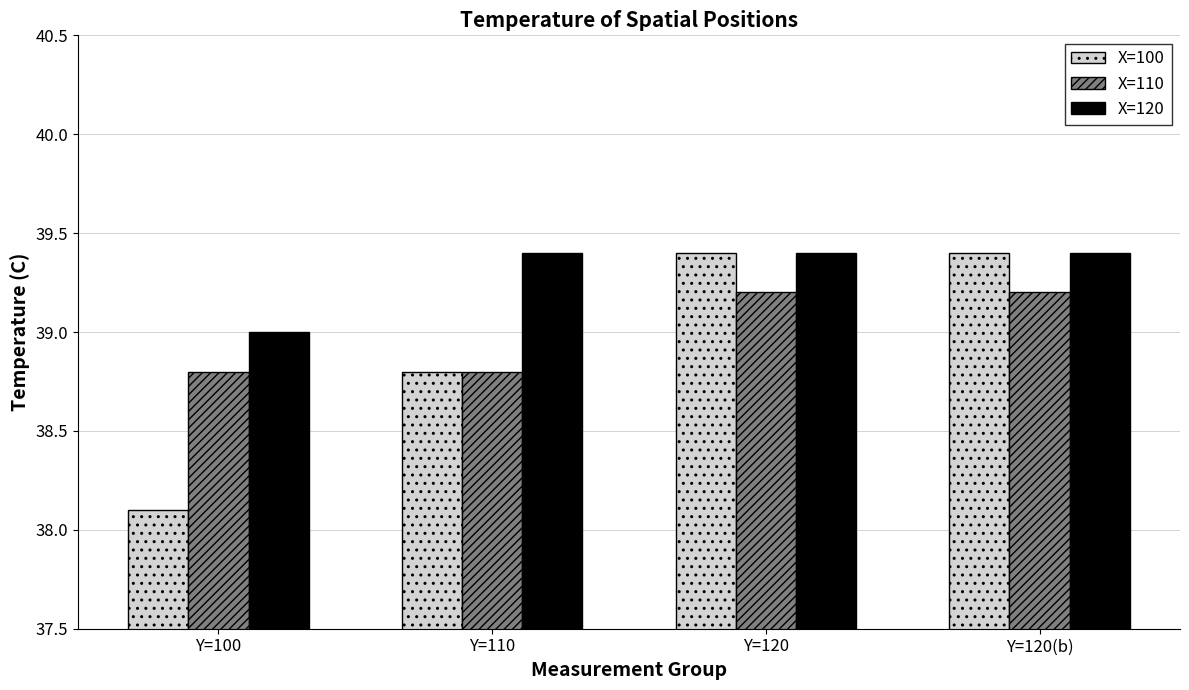

Count the number of data series in this chart.

3